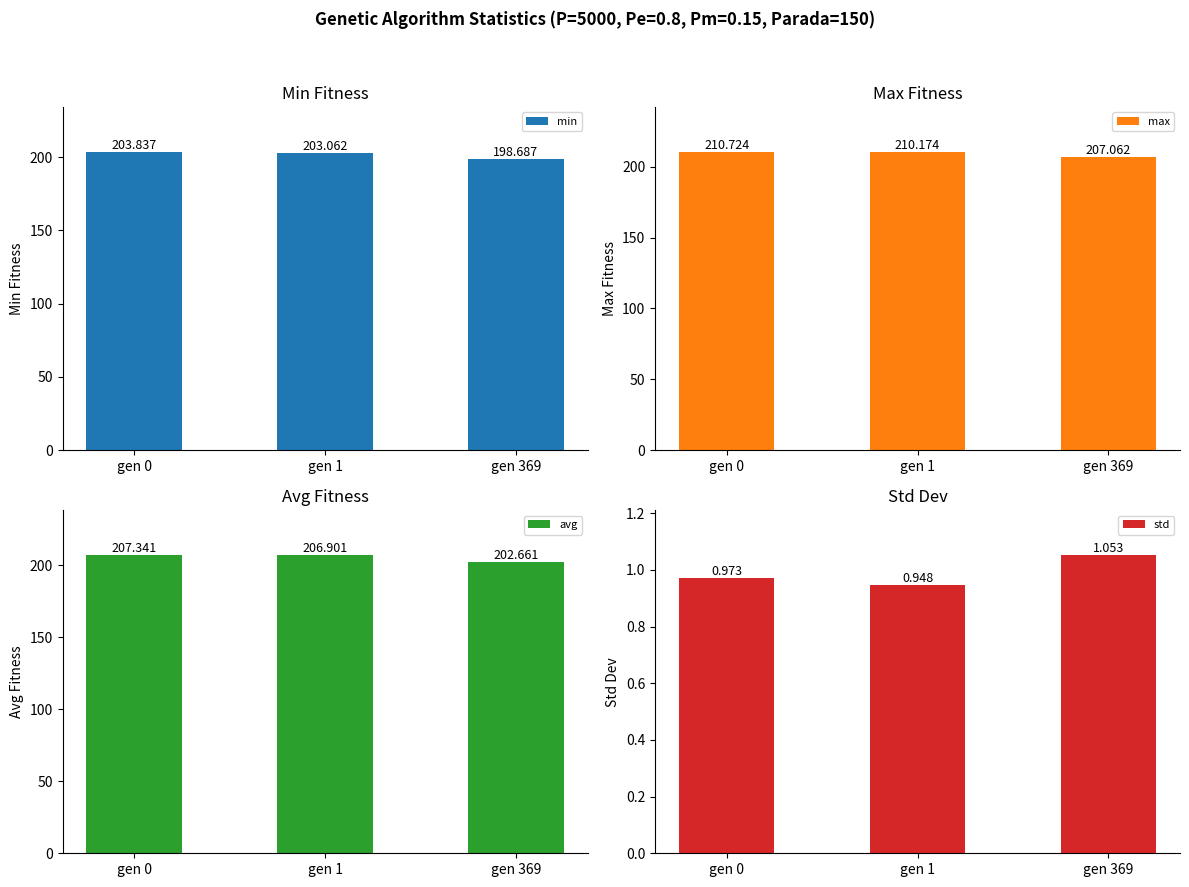

How many categories are shown in the chart?

3